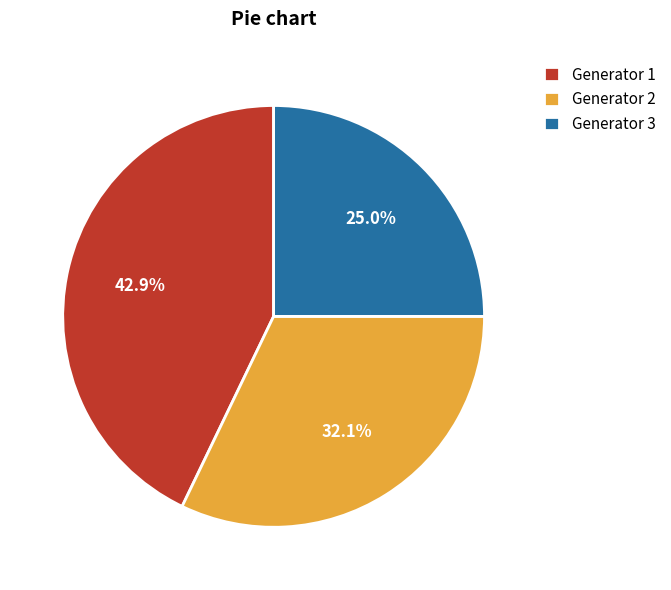

Which category has the smallest portion of the pie?

Generator 3